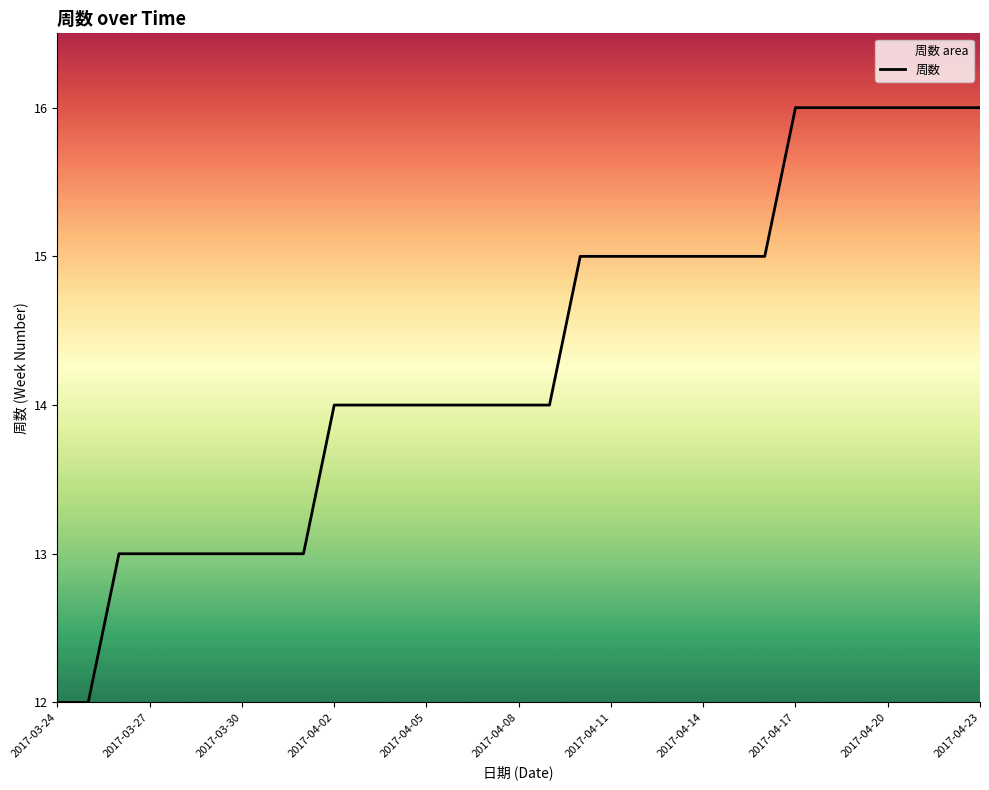

Is it true that the value at 2017-04-02 is 8?

False